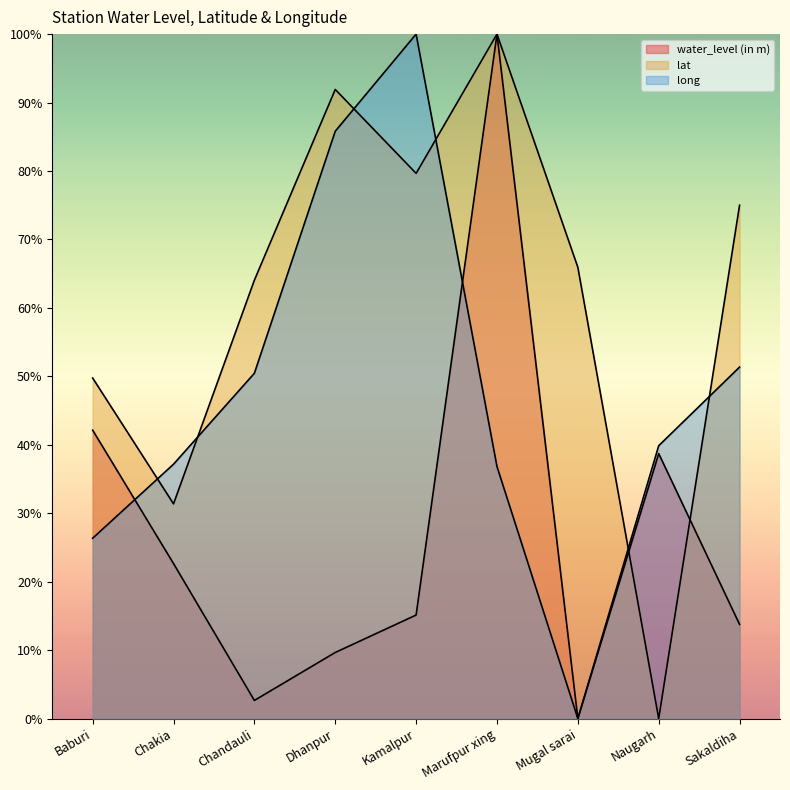

At which label is water_level (in m) closest to 0?

Mugal sarai